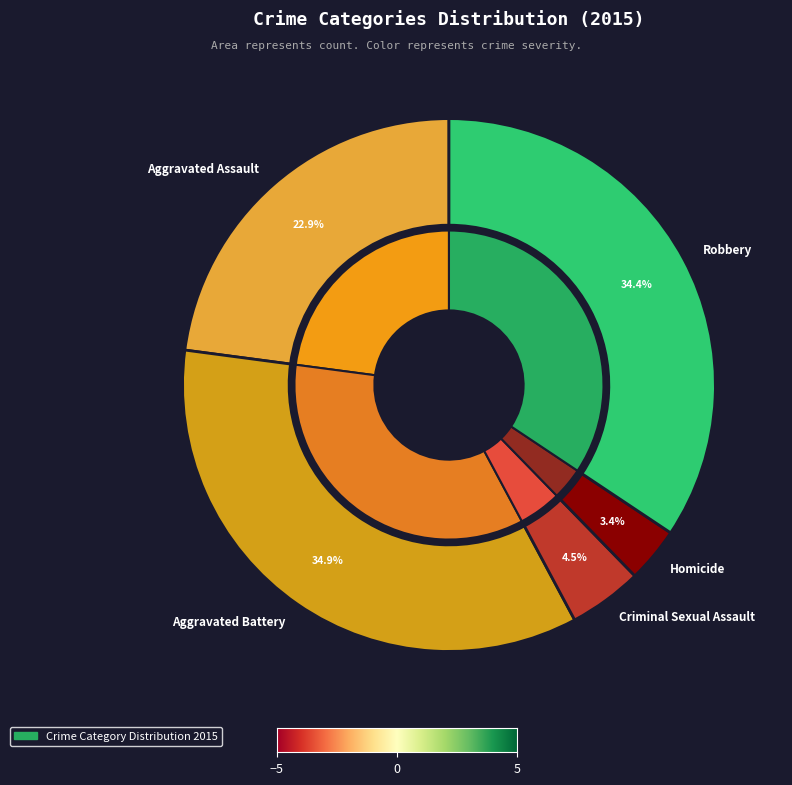

How many segments does this pie chart have?

5